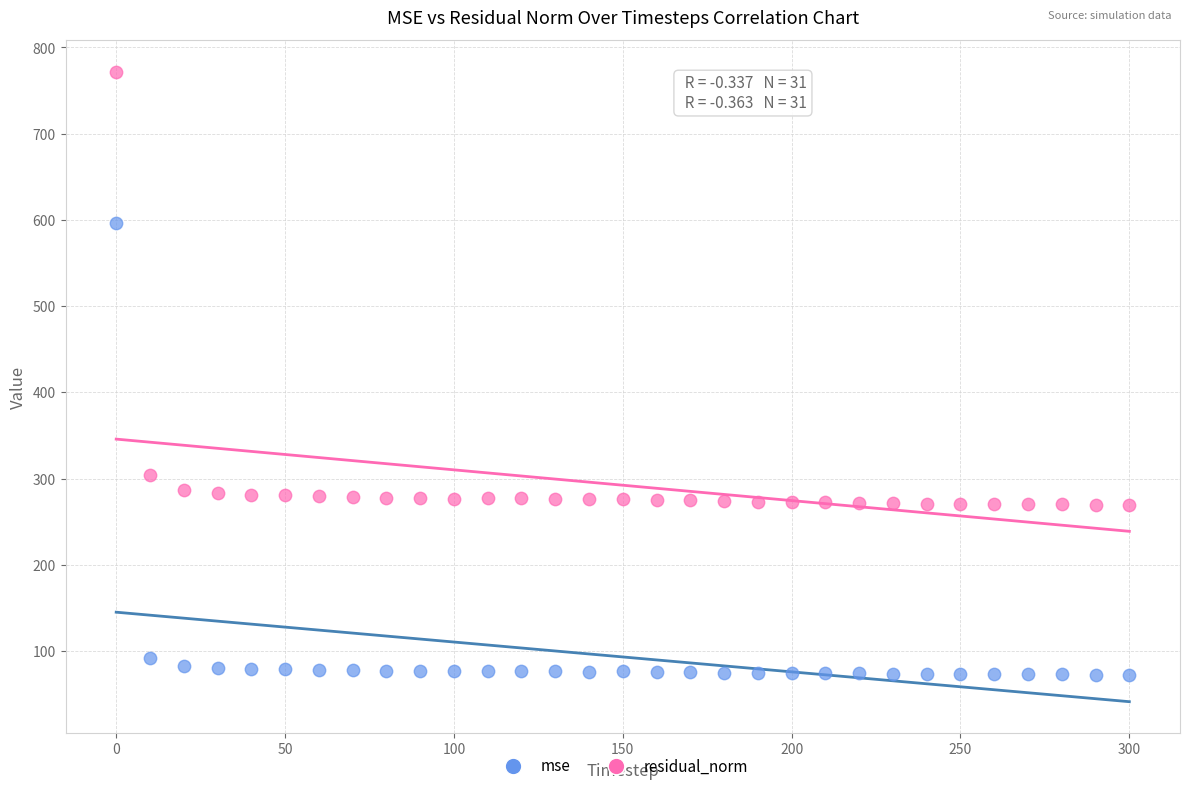

Which series has the largest Y range (max minus min)?

mse